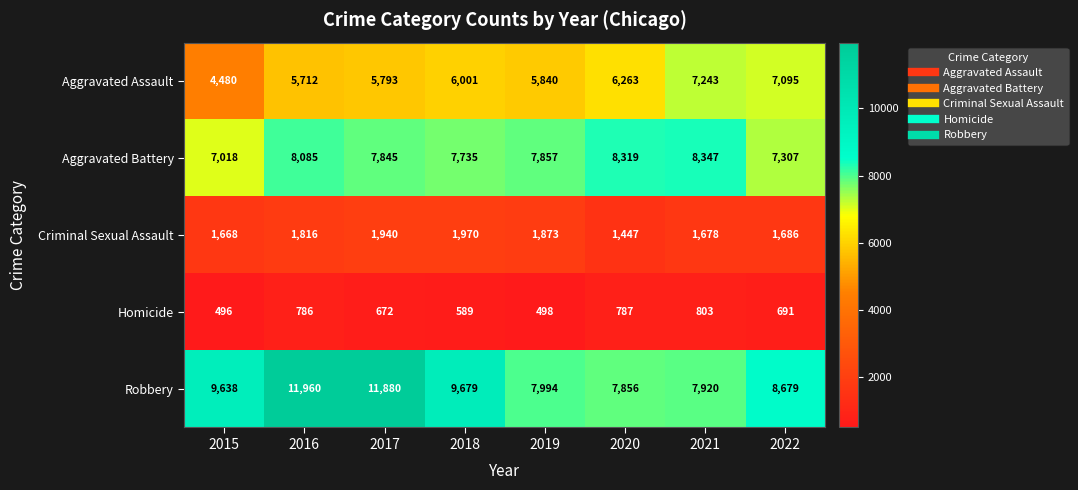

What is the smallest value displayed?

496